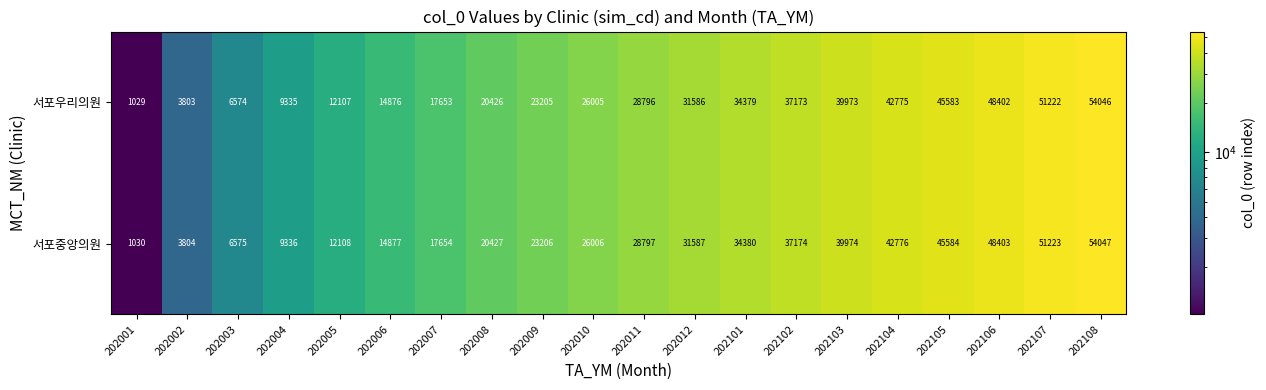

What is the sum of the 서포중앙의원 values at 202104 and 202107?

93999